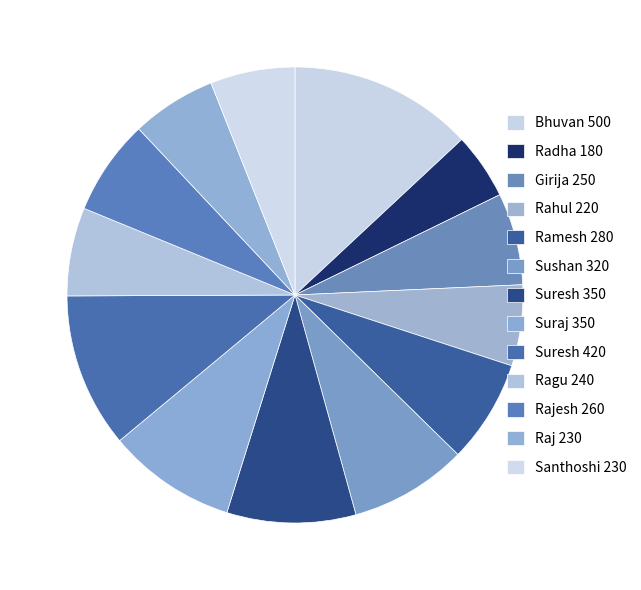

Which slice is the largest?

Bhuvan